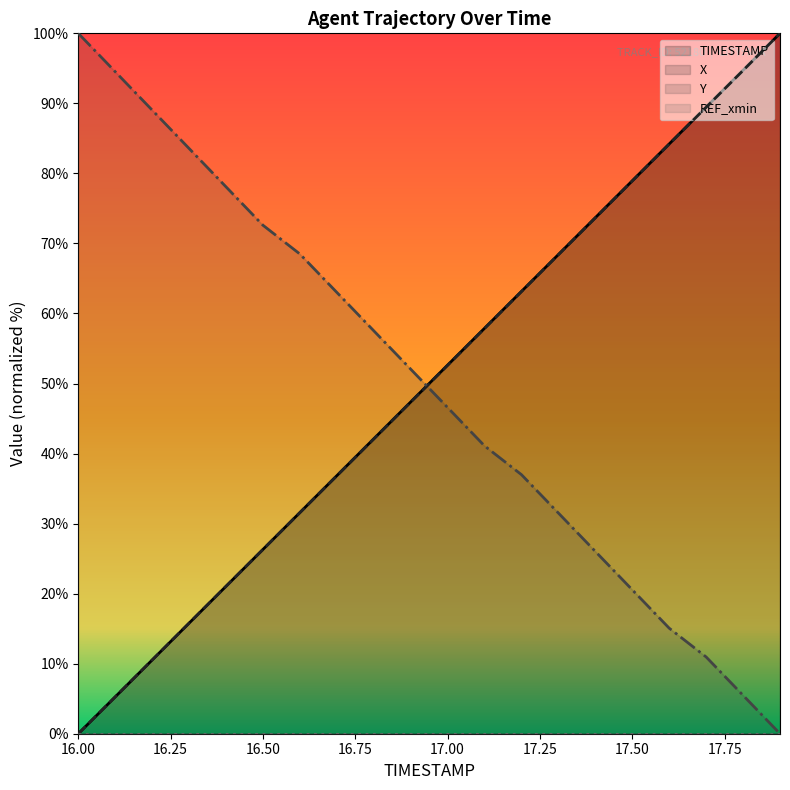

Which series changed the most between 17.5 and 17.7?

X